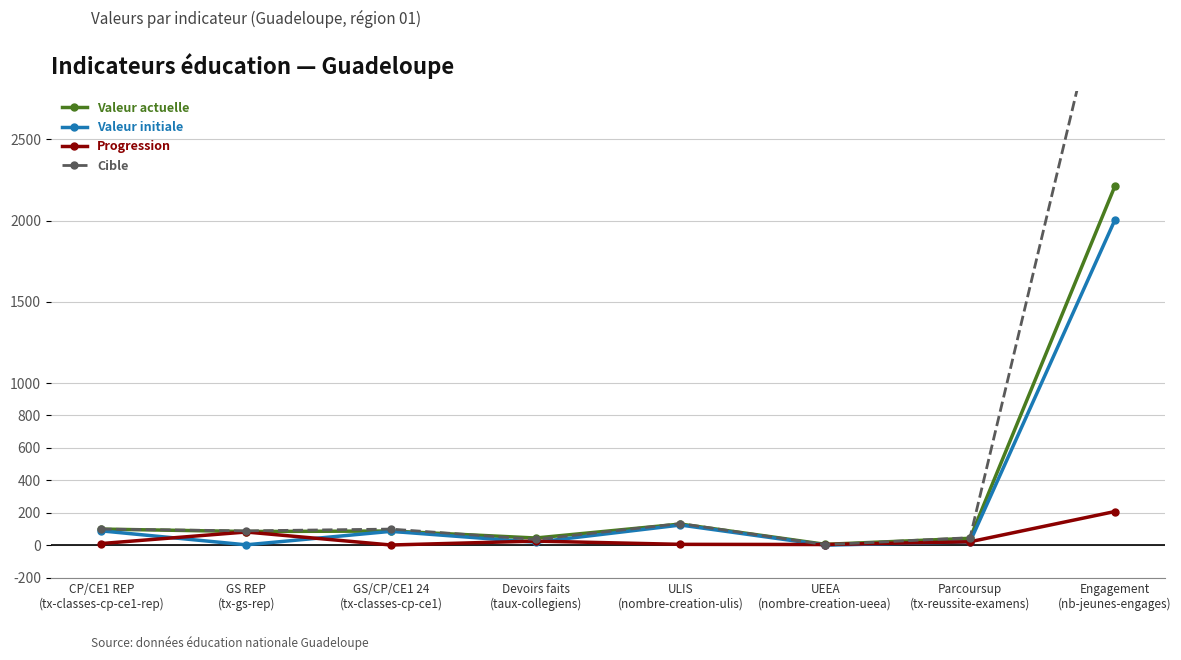

True or false: Progression and Valeur initiale cross at least once.

True